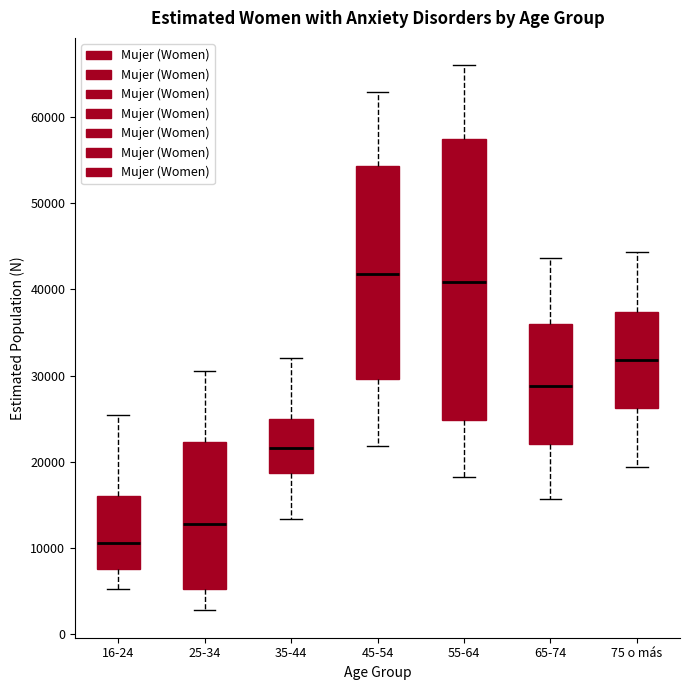

Reading left to right, read every box against the y-axis: the position of its median line, the range the box covers, and the ends of its whiskers. The values are not printed on the chart, so give them approximately, as read against the axis.

16-24: median 11000, box 8000 to 16000, whiskers 5000 to 25000
25-34: median 13000, box 5000 to 22000, whiskers 3000 to 31000
35-44: median 22000, box 19000 to 25000, whiskers 13000 to 32000
45-54: median 42000, box 30000 to 54000, whiskers 22000 to 63000
55-64: median 41000, box 25000 to 58000, whiskers 18000 to 66000
65-74: median 29000, box 22000 to 36000, whiskers 16000 to 44000
75 o más: median 32000, box 26000 to 37000, whiskers 19000 to 44000